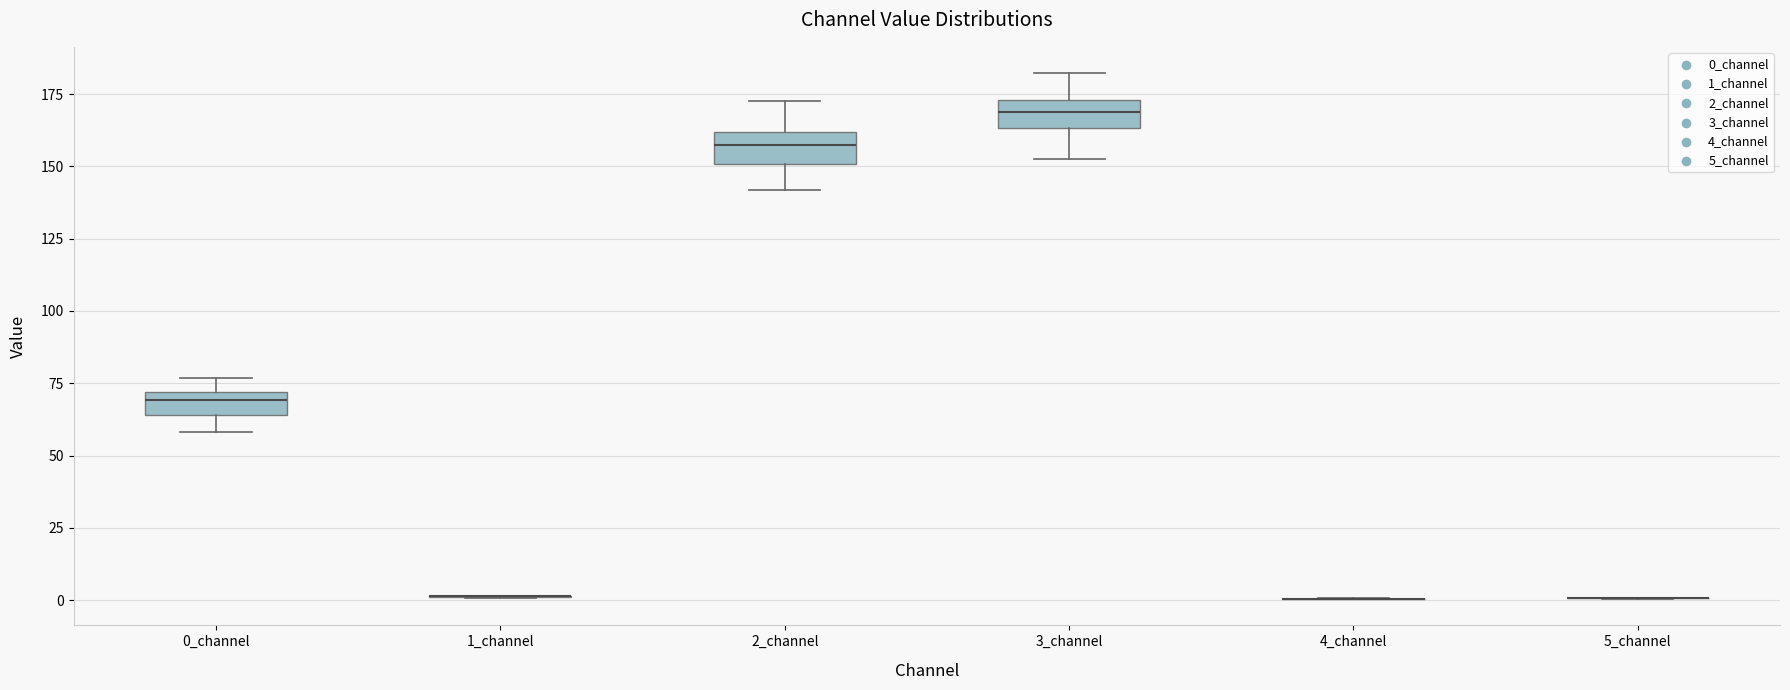

Reading left to right, transcribe this box plot: for each box, give where its median line is, the range the box spans, and where its two whiskers end, as read against the y-axis. The values are not printed on the chart, so give them approximately, as read against the axis.

0_channel: median 70 (inside the box), box 65 to 70, whiskers 60 to 75
1_channel: box collapsed to a line at 0, whiskers 0 to 0
2_channel: median 155, box 150 to 160, whiskers 140 to 170
3_channel: median 170, box 165 to 175, whiskers 155 to 180
4_channel: box collapsed to a line at 0, whiskers 0 to 0
5_channel: box collapsed to a line at 0, whiskers 0 to 0